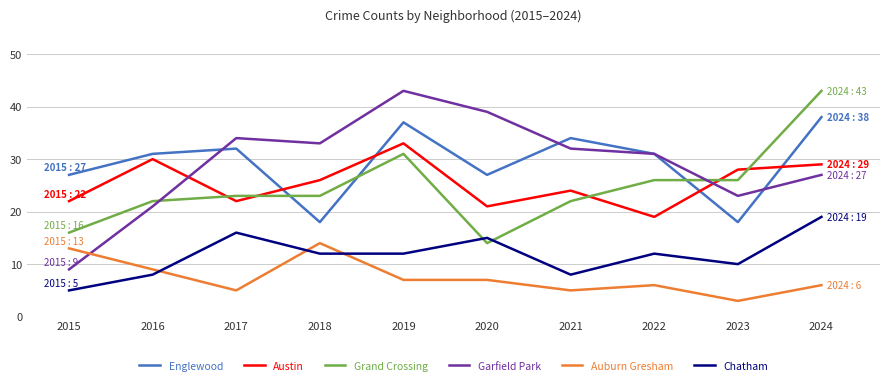

True or false: Garfield Park has a value of 32 at 2021.

True